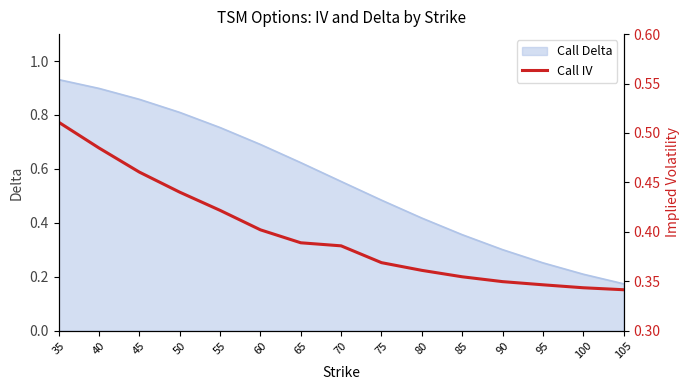

Reading right to left, list all the values displayed in this chart.

0.3	0.3	0.3	0.3	0.4	0.4	0.4	0.4	0.4	0.4	0.4	0.4	0.5	0.5	0.5